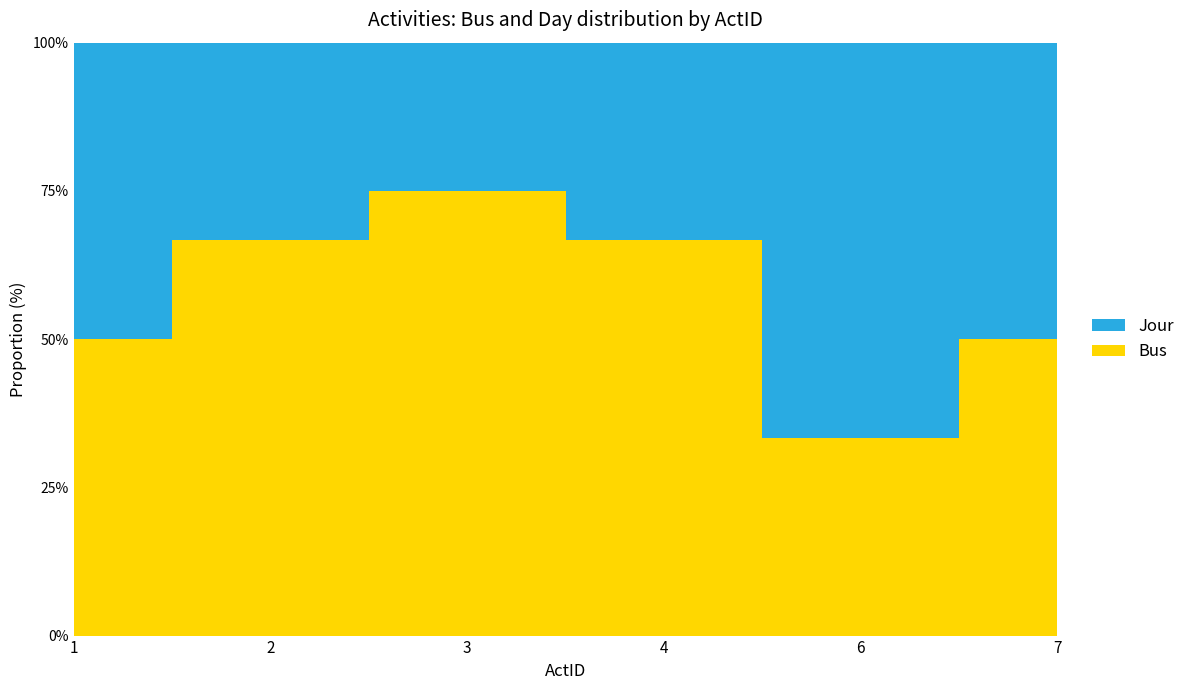

Reading left to right, list all the values displayed in this chart.

Bus: 1=1	2=2	3=3	4=2	6=1	7=2
Jour: 1=1	2=1	3=1	4=1	6=2	7=2